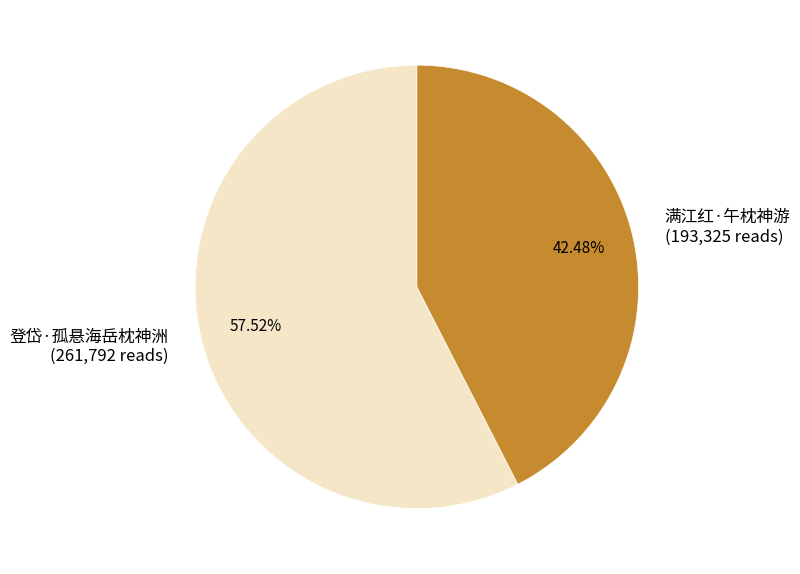

Which category has the biggest portion of the pie?

登岱·孤悬海岳枕神洲